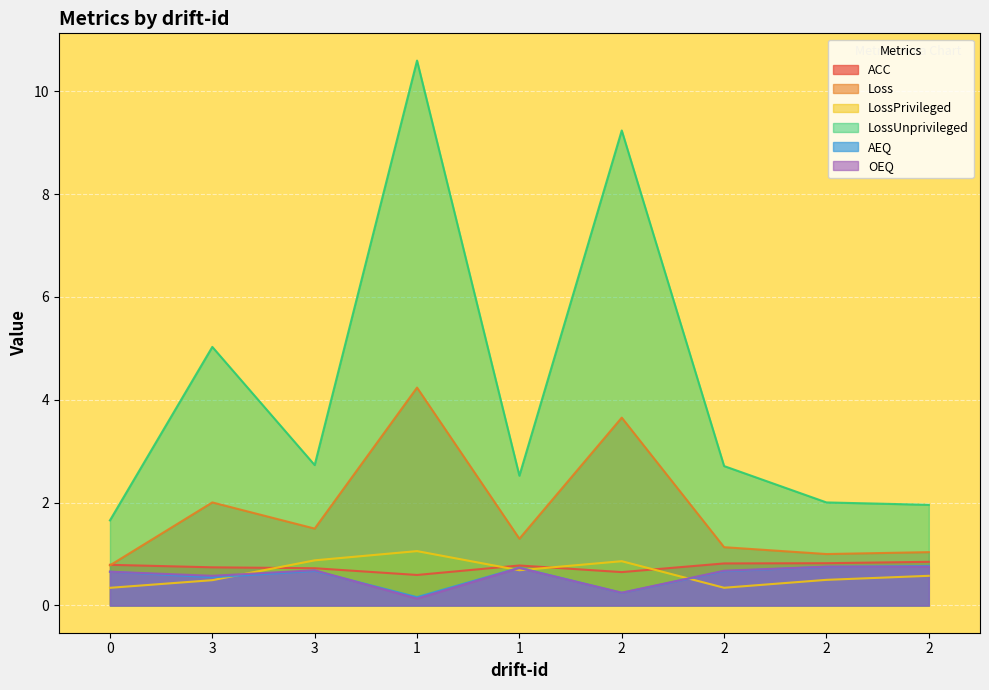

At which label does Loss reach its peak?

1